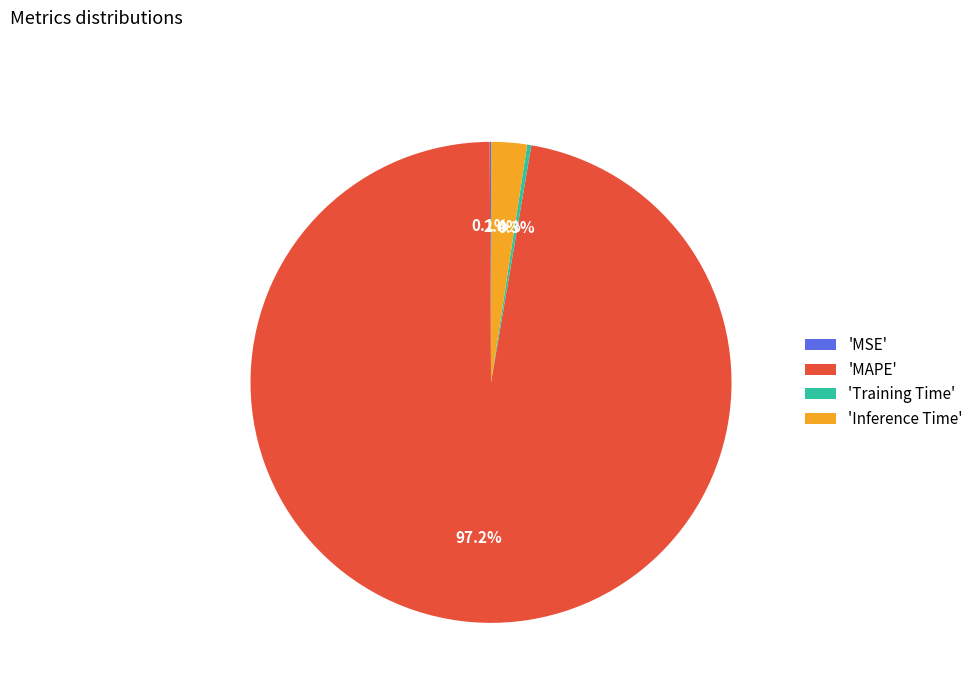

How much of the chart is everything except 'Inference Time'?

97.6%